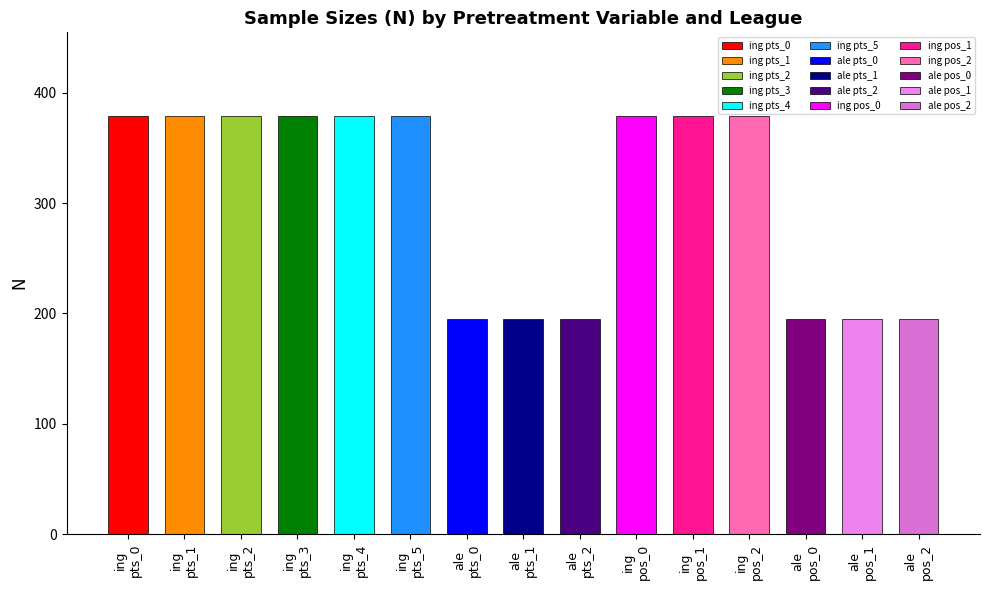

What is the difference between the highest and lowest values at position_ant_2?

184